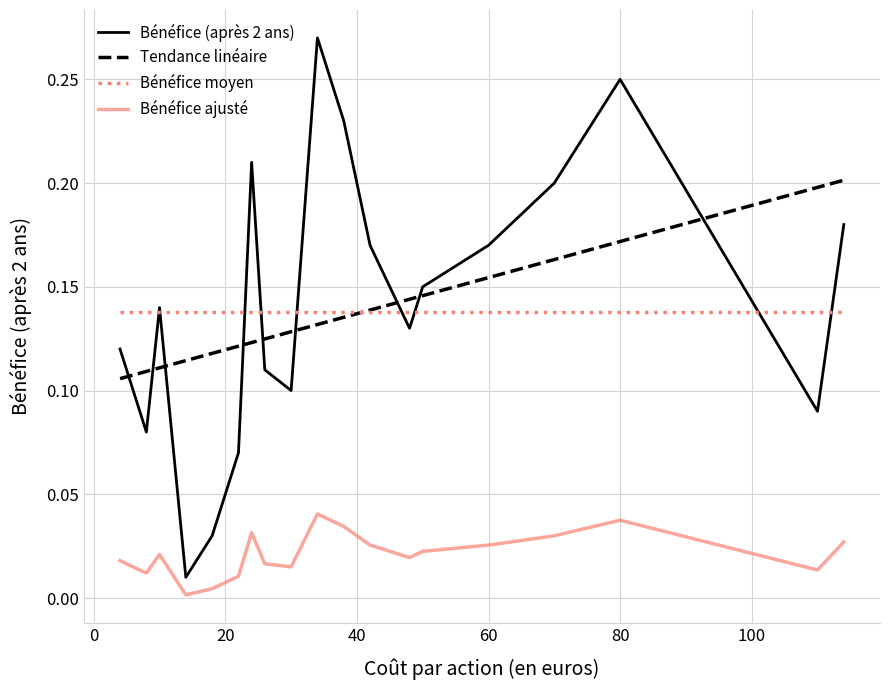

True or false: Bénéfice ajusté and Bénéfice (après 2 ans) intersect in this chart.

False